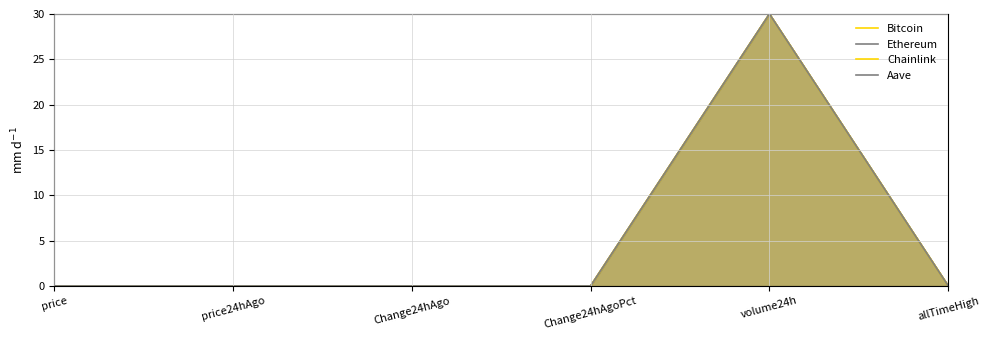

Reading left to right, transcribe all the data shown in this chart.

Bitcoin: 0.0	0.0	0.0	0.0	30.0	0.0
Ethereum: 0.0	0.0	0.0	0.0	30.0	0.0
Chainlink: 0.0	0.0	0.0	0.0	30.0	0.0
Aave: 0.0	0.0	0.0	0.0	30.0	0.0